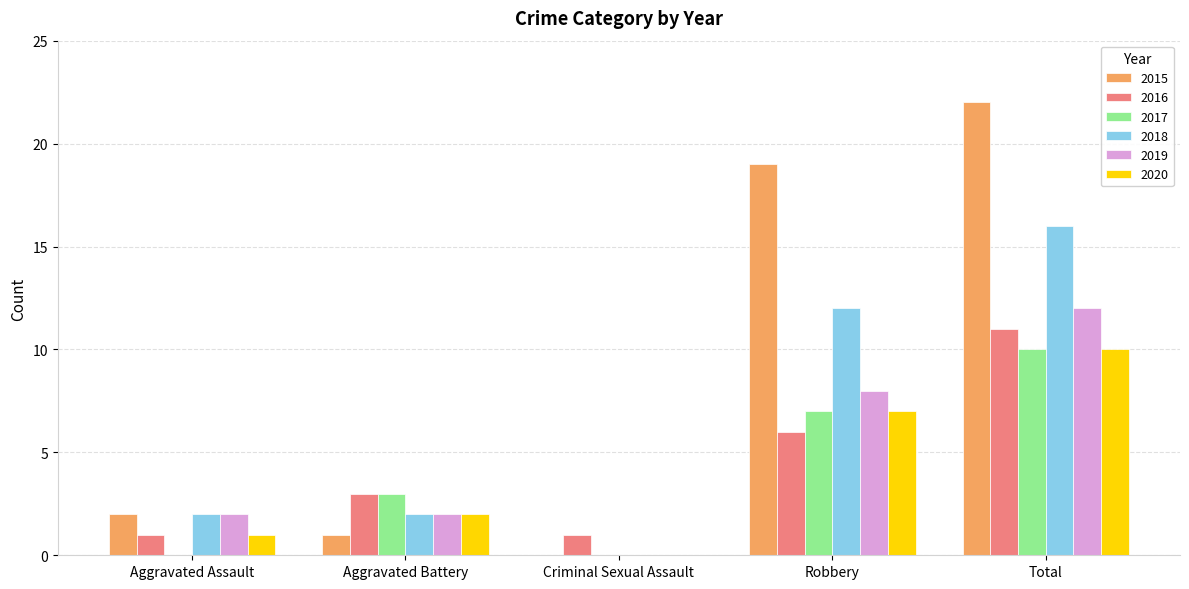

The value of 2020 at Total is 17. True or false?

False